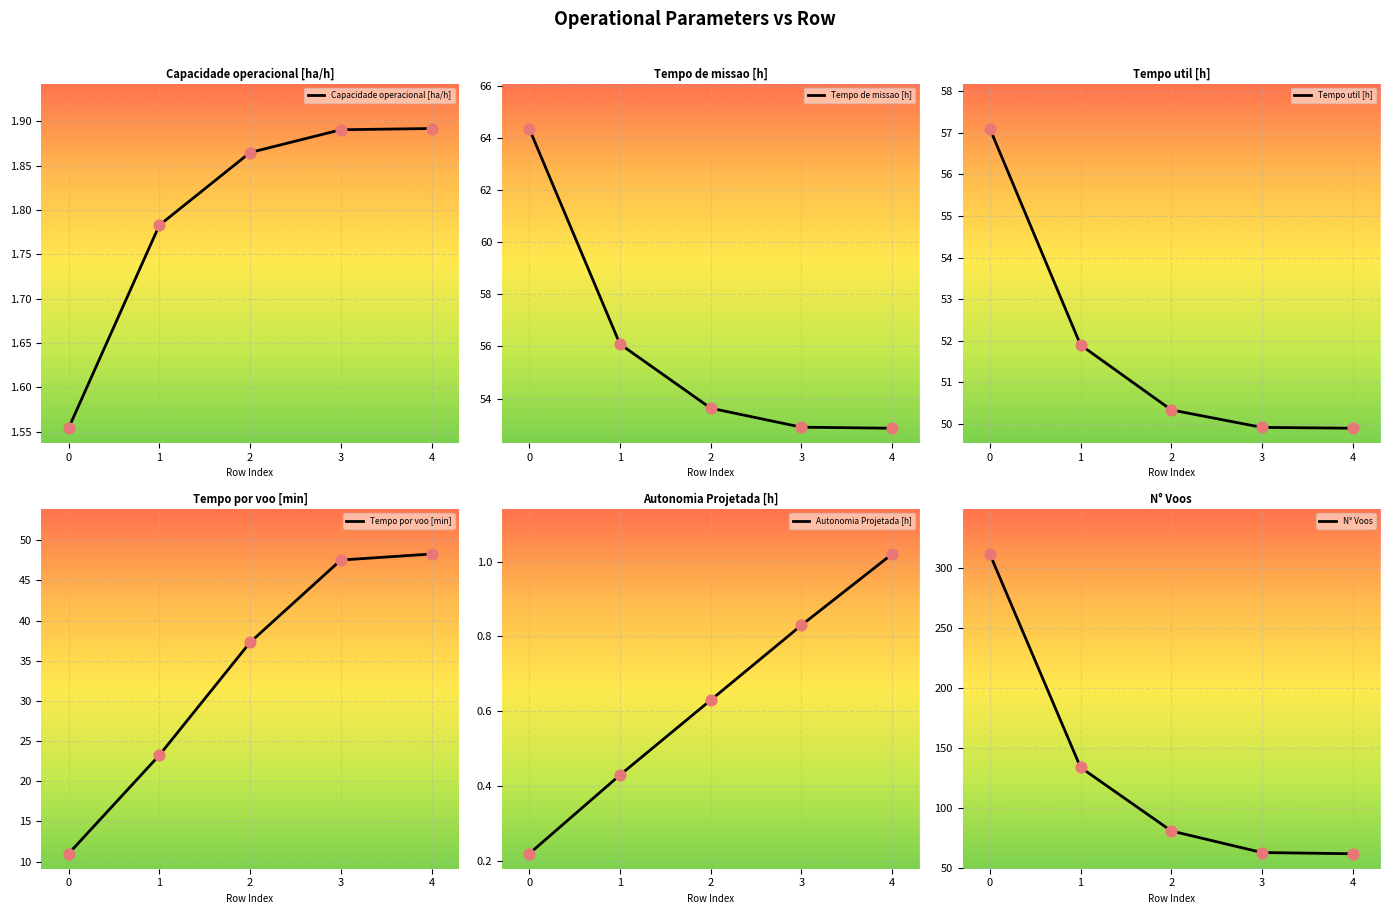

At how many categories does at least one series exceed 204?

1